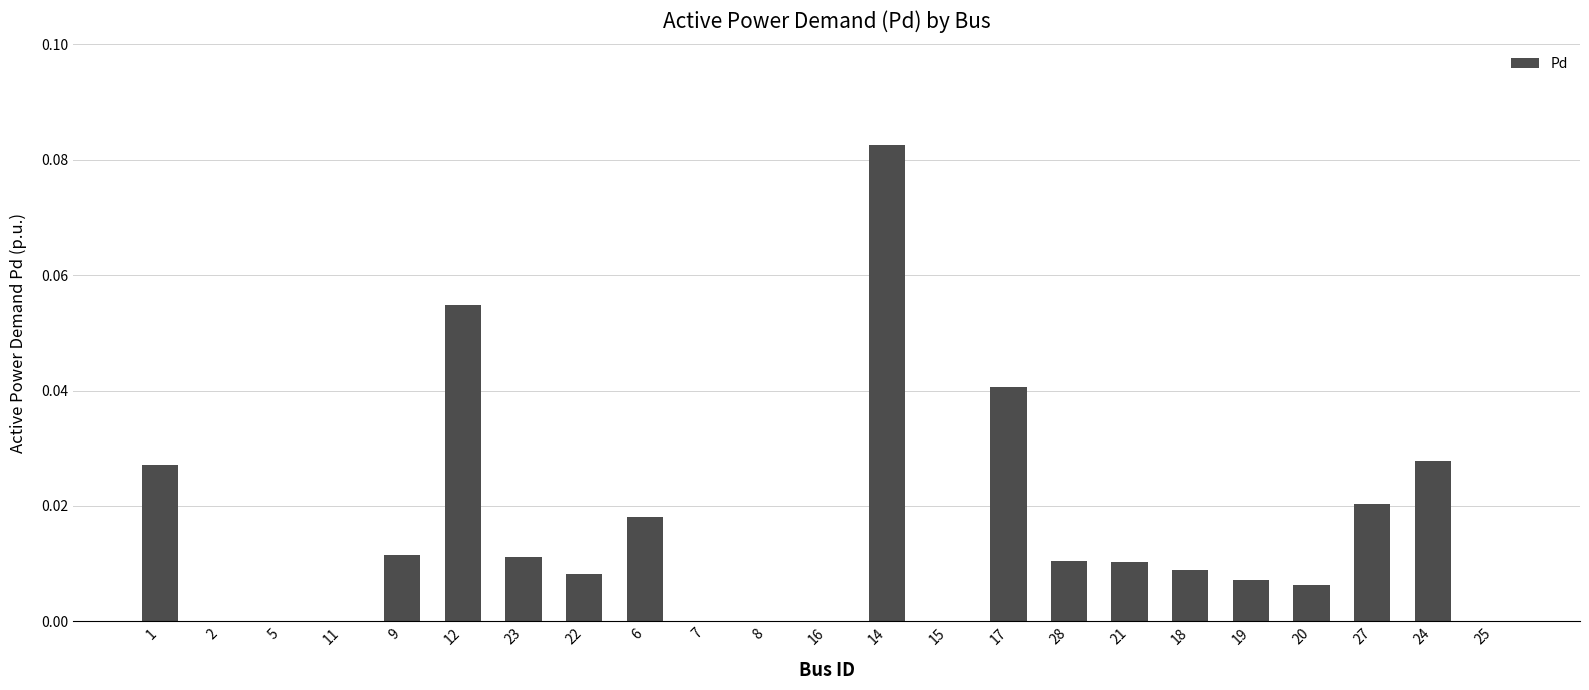

The value at 16 is 0.0. True or false?

True